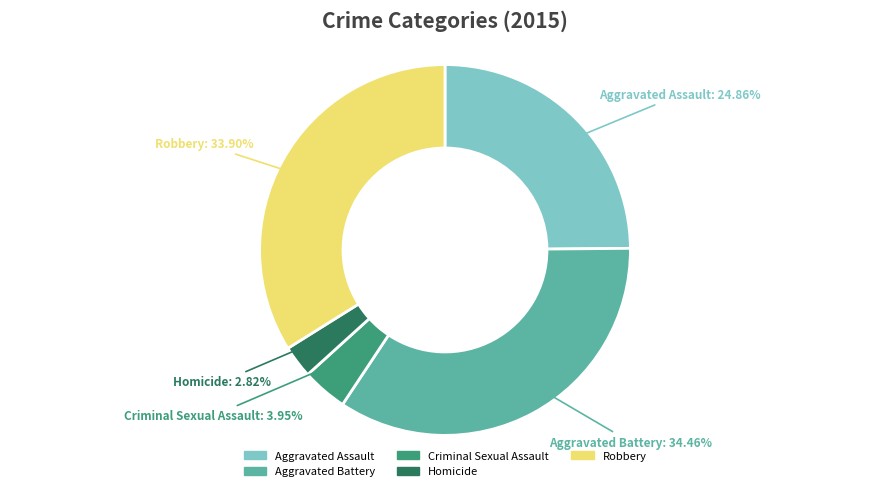

What is the ratio of the value at Aggravated Assault to the value at Criminal Sexual Assault?

6.3